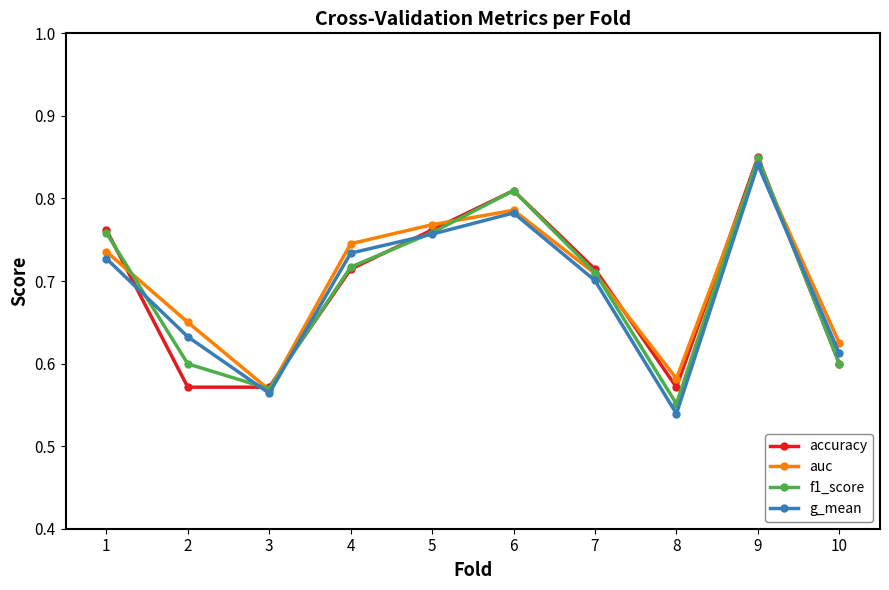

Rank the series at 2 from highest to lowest value.

auc, g_mean, f1_score, accuracy